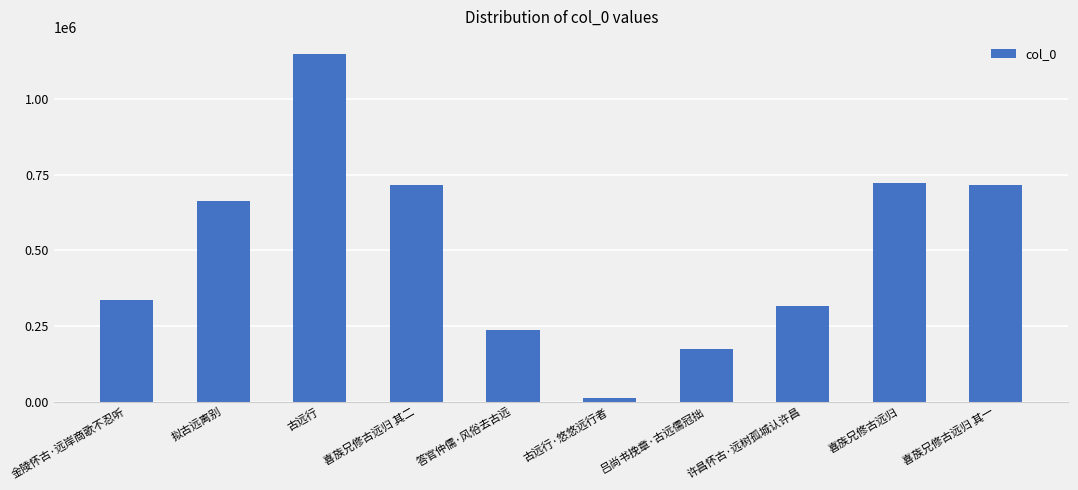

The value at 金陵怀古·远岸商歌不忍听 is 87691. True or false?

False